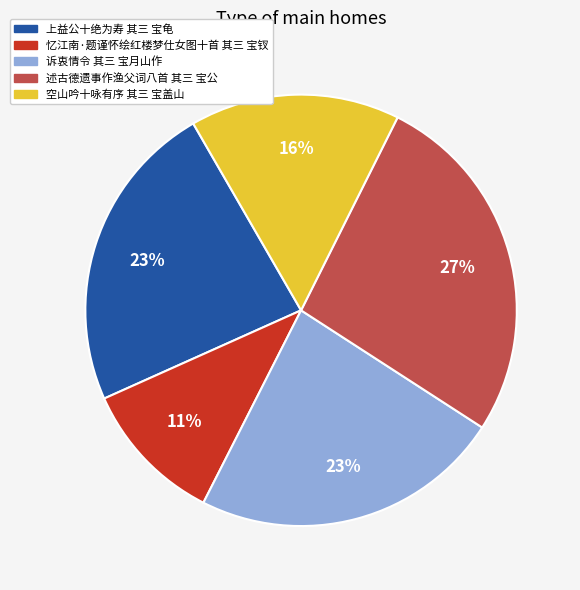

Which slice is the smallest?

忆江南·题谨怀绘红楼梦仕女图十首 其三 宝钗